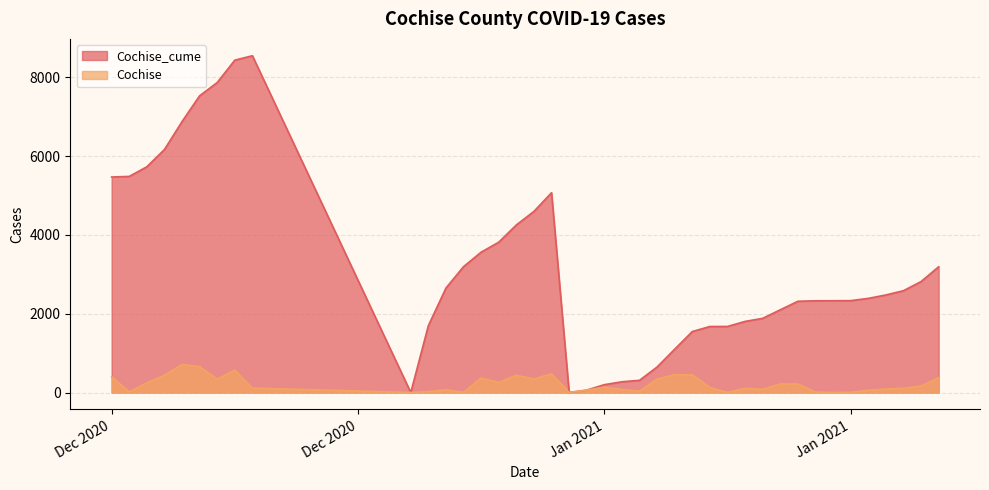

Is the value of Cochise_cume at 1/29/2021 greater than the value of Cochise at 1/31/2021?

Yes